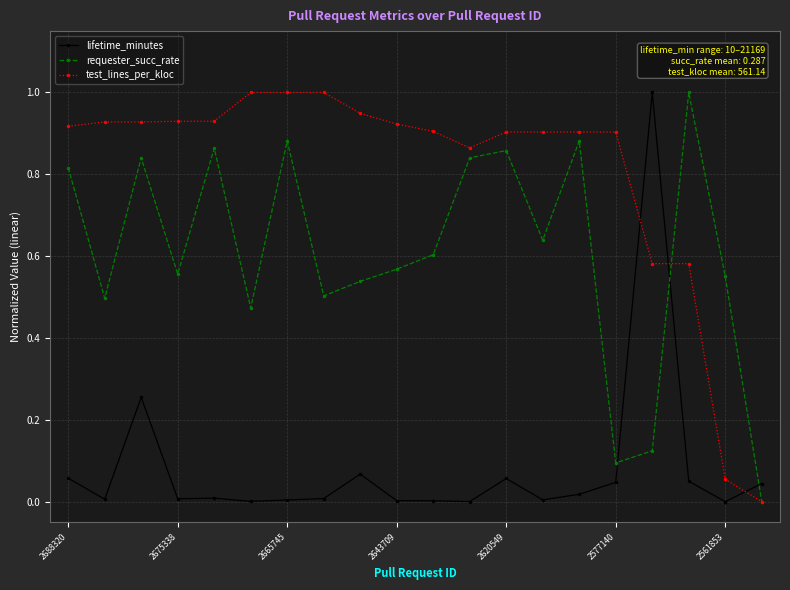

What is the maximum value for lifetime_minutes?

1.0